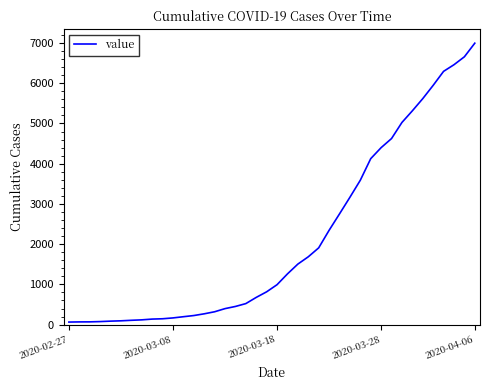

What is the greatest value displayed?

6995